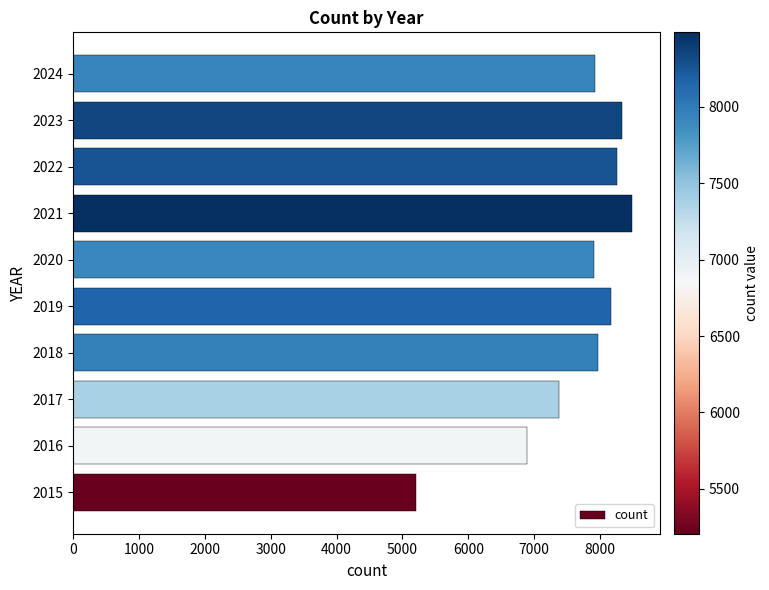

Where is the data nearest to the value 6846?

2016